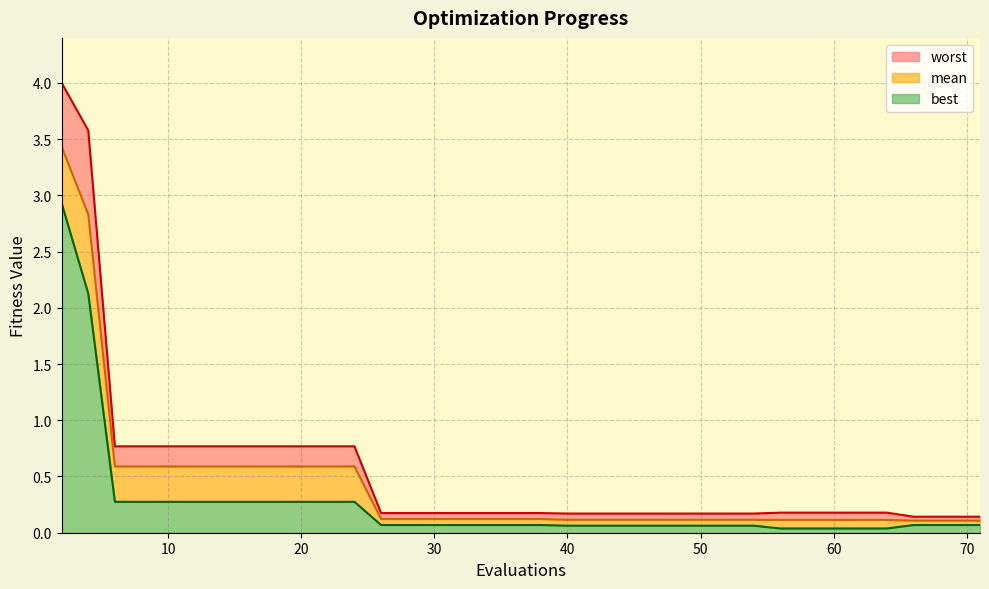

How many lines are shown in the chart?

3